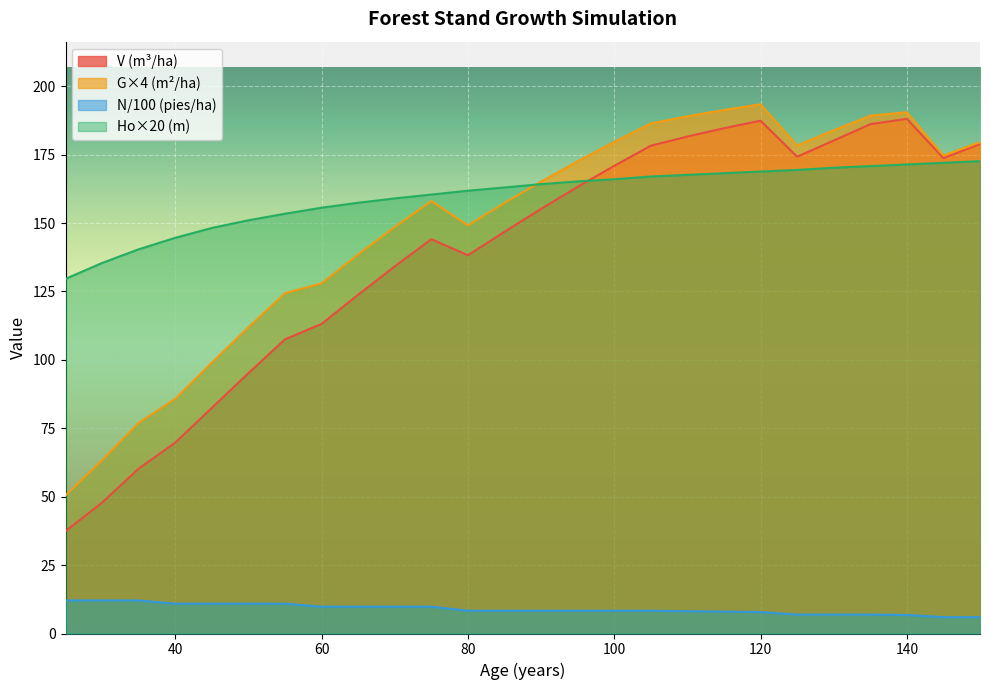

Reading left to right, list all the values displayed in this chart.

V (m3/ha) - Before: 25=37.4	30=47.8	35=60.3	40=69.8	45=82.5	50=95.1	55=107.5	60=113.1	65=123.8	70=134.2	75=144.1	80=138.2	85=146.8	90=155.2	95=163.2	100=170.9	105=178.2	110=181.6	115=184.6	120=187.4	125=174.2	130=180.1	135=186.1	140=188.1	145=173.7	150=178.9
N (pies/ha): 25=12.1	30=12.1	35=12.1	40=10.9	45=10.9	50=10.9	55=10.9	60=9.8	65=9.8	70=9.8	75=9.8	80=8.3	85=8.3	90=8.3	95=8.3	100=8.3	105=8.3	110=8.2	115=8.0	120=7.8	125=6.9	130=6.9	135=6.9	140=6.8	145=6.0	150=6.0
G (m2/ha): 25=50.5	30=63.4	35=77.0	40=85.8	45=99.0	50=111.9	55=124.4	60=128.0	65=138.5	70=148.5	75=158.0	80=149.1	85=157.3	90=165.1	95=172.6	100=179.6	105=186.4	110=189.0	115=191.3	120=193.4	125=178.3	130=183.9	135=189.2	140=190.5	145=174.7	150=179.5
Ho (m): 25=129.6	30=135.4	35=140.4	40=144.6	45=148.2	50=151.0	55=153.4	60=155.6	65=157.4	70=159.0	75=160.4	80=161.8	85=163.0	90=164.2	95=165.2	100=166.0	105=167.0	110=167.6	115=168.2	120=168.8	125=169.4	130=170.2	135=170.8	140=171.4	145=172.0	150=172.6